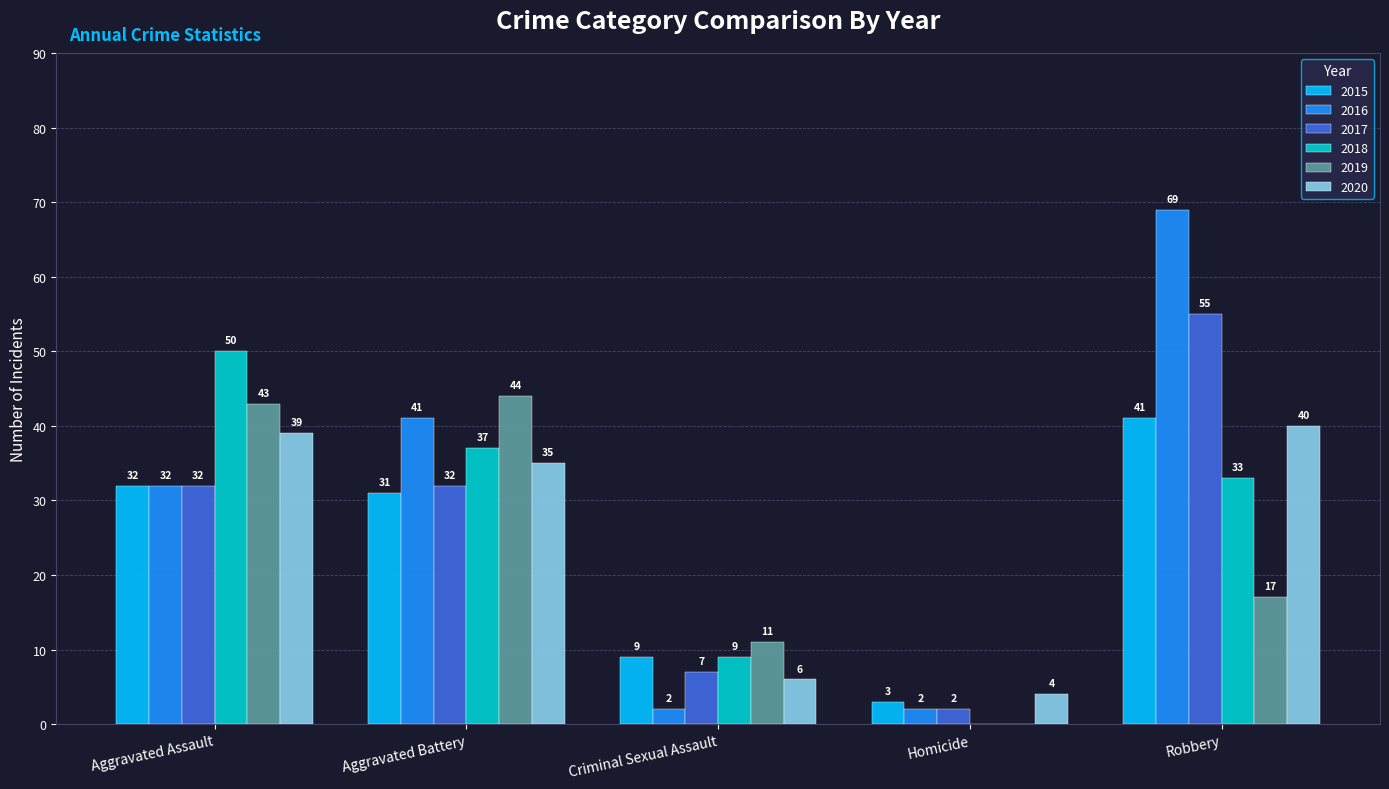

Are the bars horizontal?

No